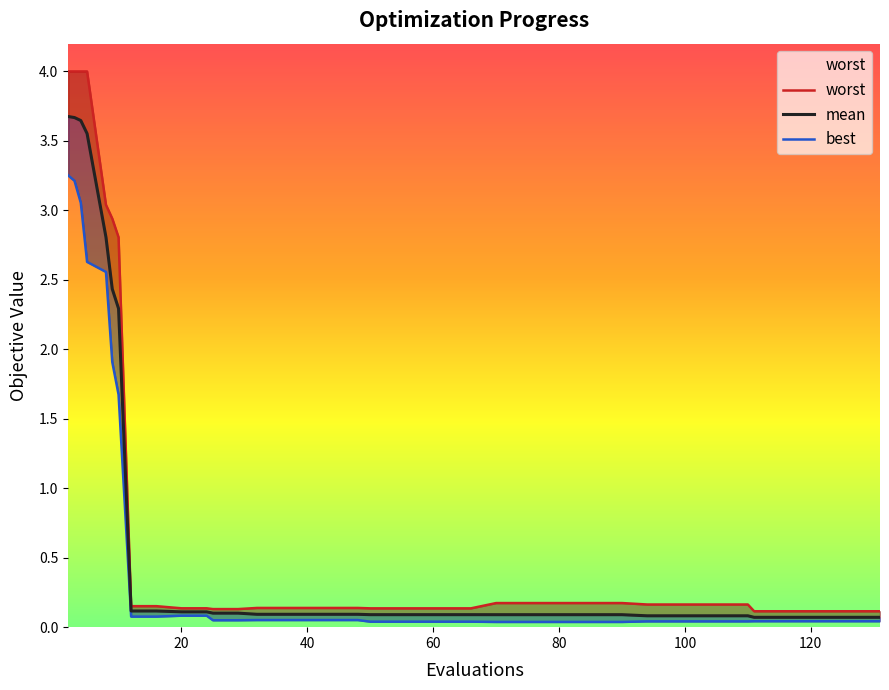

Rank the categories by best value from lowest to highest.

70, 74, 78, 82, 86, 90, 50, 54, 58, 62, 66, 94, 98, 102, 106, 110, 111, 115, 119, 123, 127, 131, 25, 29, 32, 36, 40, 44, 48, 12, 16, 20, 24, 10, 9, 8, 5, 4, 3, 2